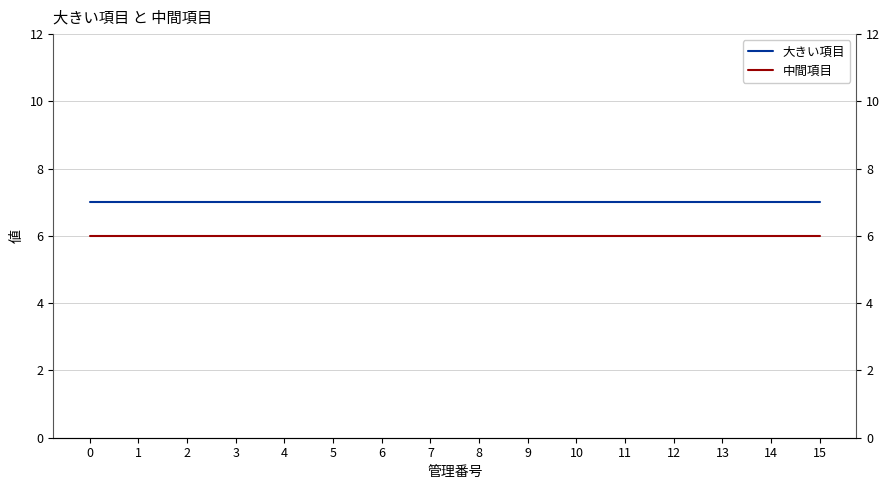

True or false: 中間項目 and 大きい項目 cross at least once.

False